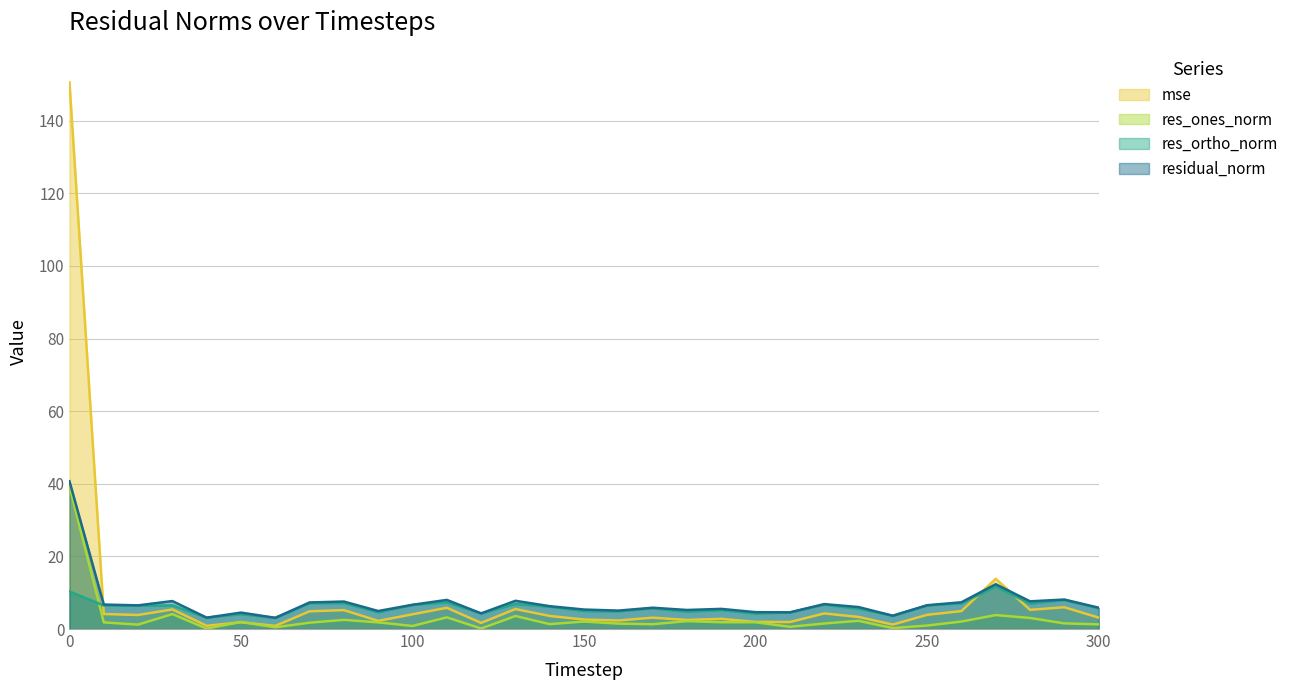

Rank the series at 70 from highest to lowest value.

residual_norm, res_ortho_norm, mse, res_ones_norm